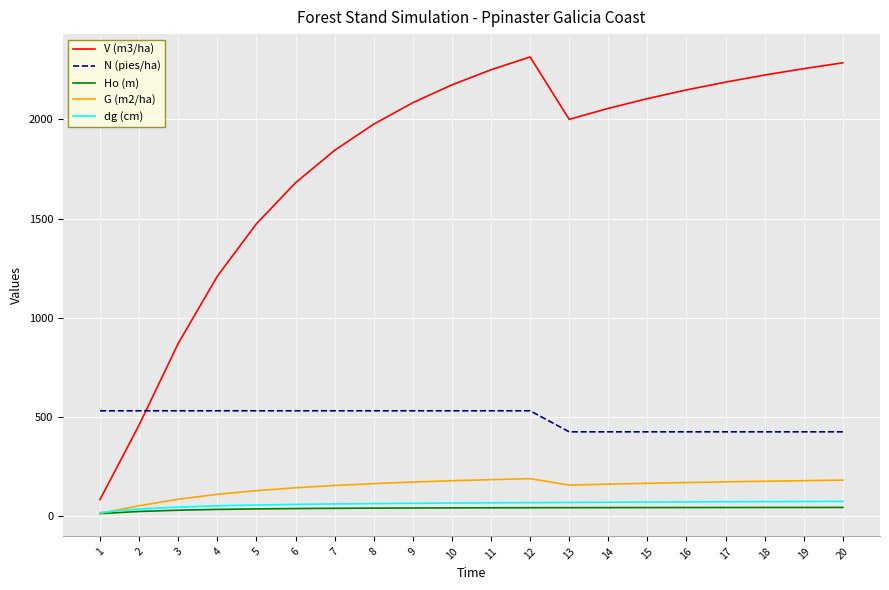

True or false: G (m2/ha) has a value of 259.1 at 18.

False